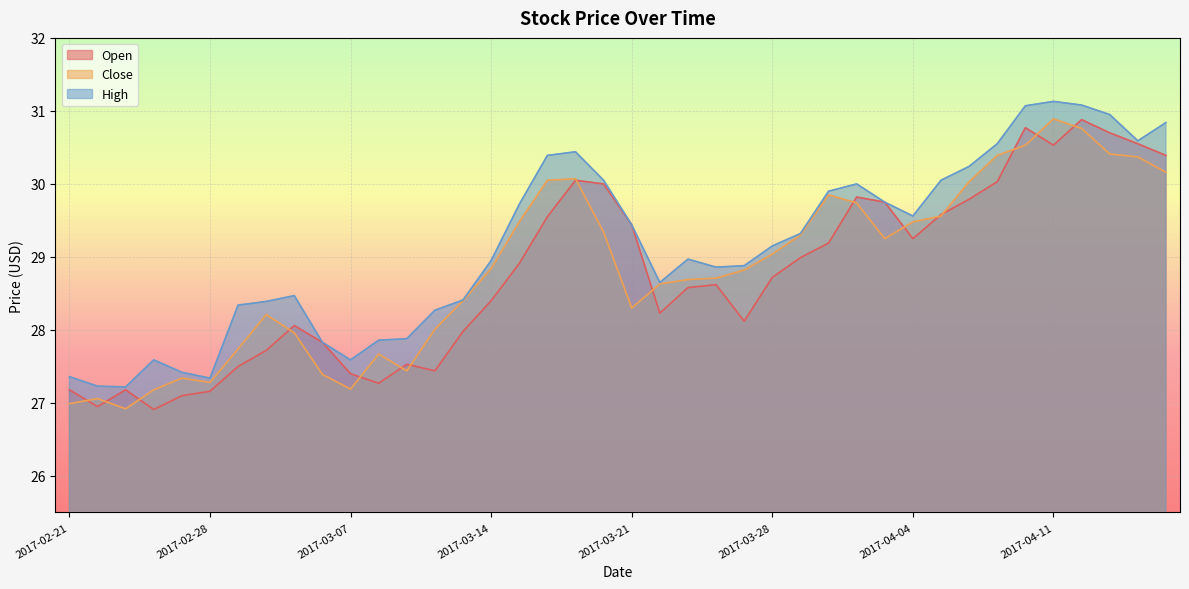

Reading left to right, what are all the values shown in this chart?

Open: 27.2	27.0	27.2	26.9	27.1	27.2	27.5	27.7	28.1	27.8	27.4	27.3	27.5	27.4	28.0	28.4	28.9	29.5	30.0	30.0	29.4	28.2	28.6	28.6	28.1	28.7	29.0	29.2	29.8	29.8	29.2	29.6	29.8	30.0	30.8	30.5	30.9	30.7	30.5	30.4
Close: 27.0	27.1	26.9	27.2	27.3	27.3	27.7	28.2	28.0	27.4	27.2	27.7	27.4	28.0	28.4	28.8	29.5	30.0	30.1	29.3	28.3	28.6	28.7	28.7	28.8	29.0	29.3	29.9	29.7	29.2	29.5	29.6	30.0	30.4	30.5	30.9	30.8	30.4	30.4	30.2
High: 27.4	27.2	27.2	27.6	27.4	27.3	28.3	28.4	28.5	27.8	27.6	27.9	27.9	28.3	28.4	29.0	29.7	30.4	30.4	30.0	29.4	28.6	29.0	28.9	28.9	29.1	29.3	29.9	30.0	29.8	29.6	30.0	30.2	30.5	31.1	31.1	31.1	31.0	30.6	30.8